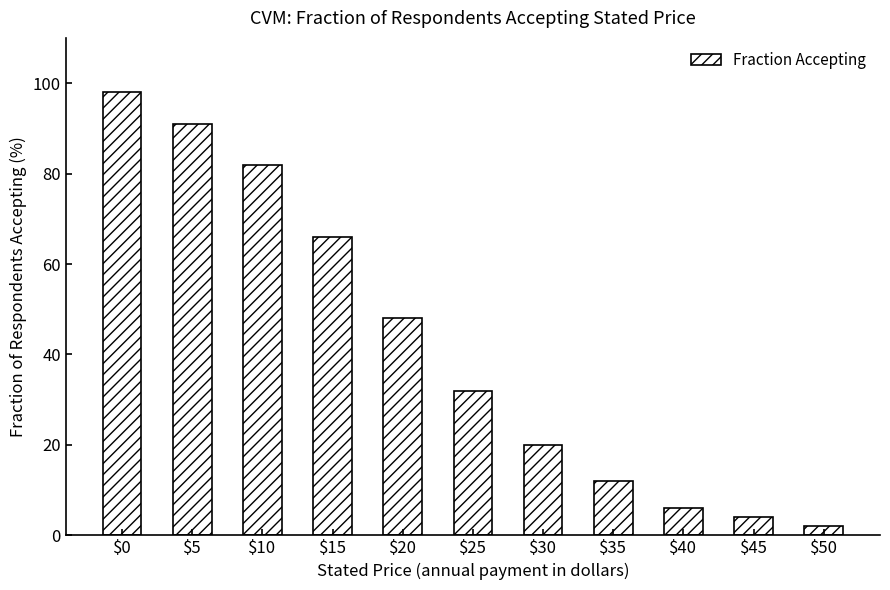

Rank the categories by value from lowest to highest.

$50, $45, $40, $35, $30, $25, $20, $15, $10, $5, $0